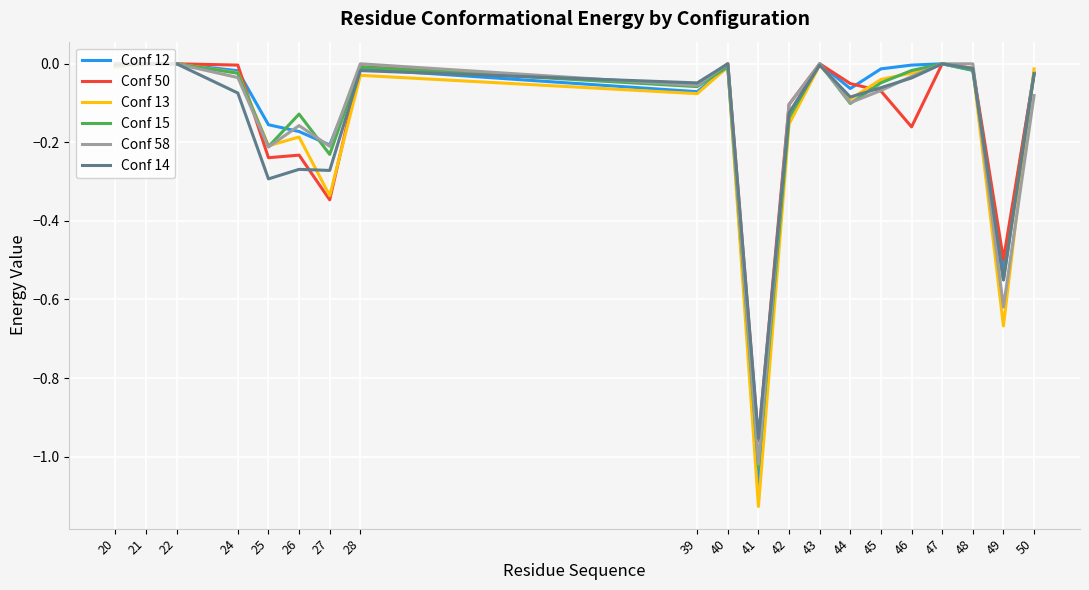

Is the value of Conf 15 at 43 greater than the value of Conf 58 at 41?

Yes